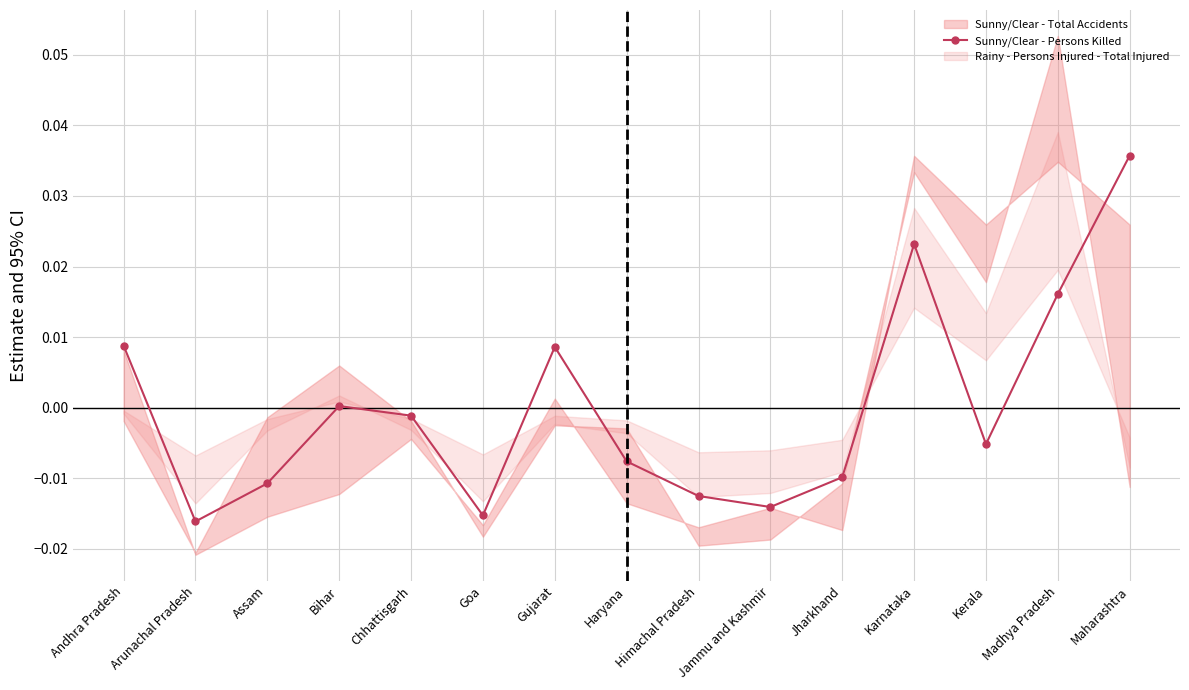

What is the label of the 8th point from the right?

Haryana